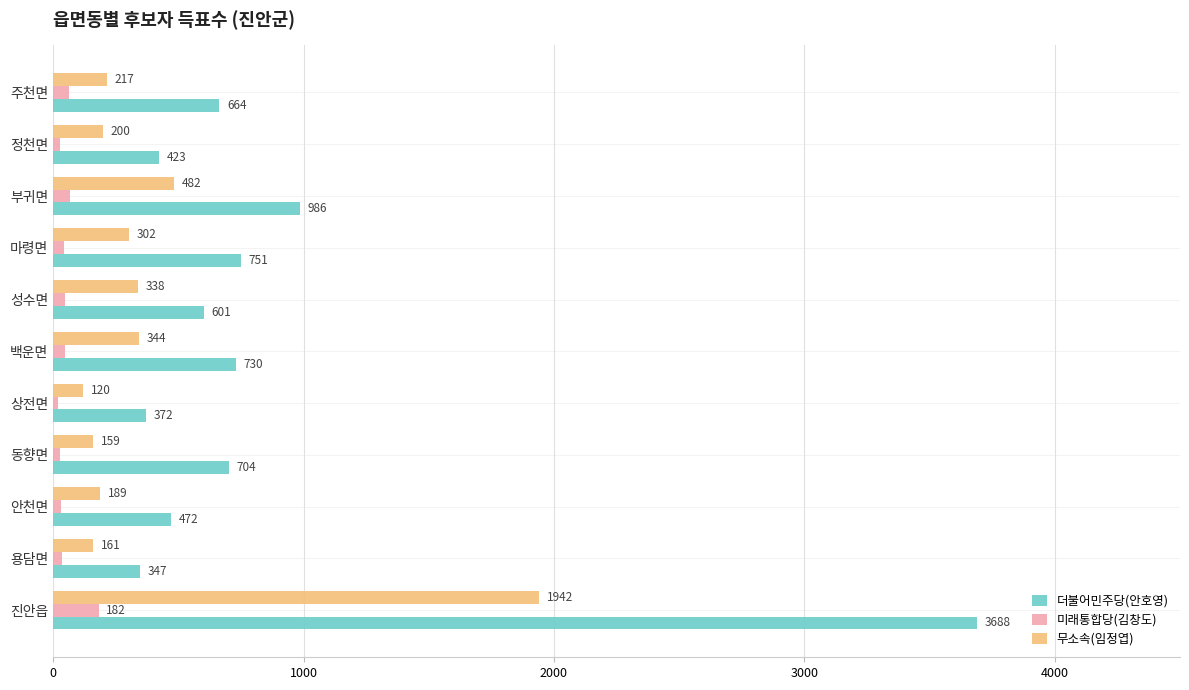

What are all the series names shown in the legend?

더불어민주당(안호영), 미래통합당(김창도), 무소속(임정엽)